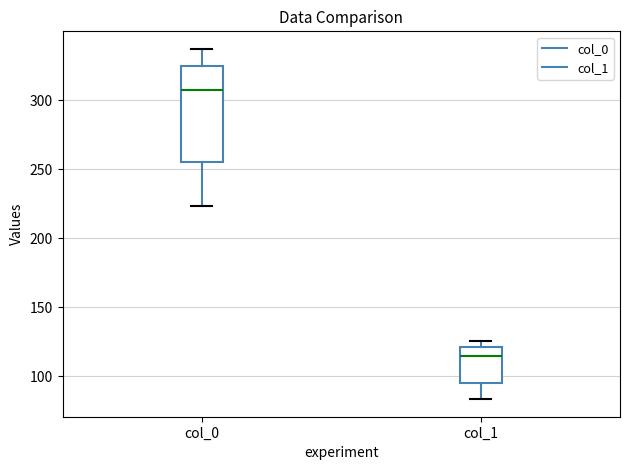

Reading left to right, transcribe this box plot: for each box, give where its median line is, the range the box spans, and where its two whiskers end, as read against the y-axis. The values are not printed on the chart, so give them approximately, as read against the axis.

col_0: median 305, box 255 to 325, whiskers 225 to 335
col_1: median 115, box 95 to 120, whiskers 85 to 125